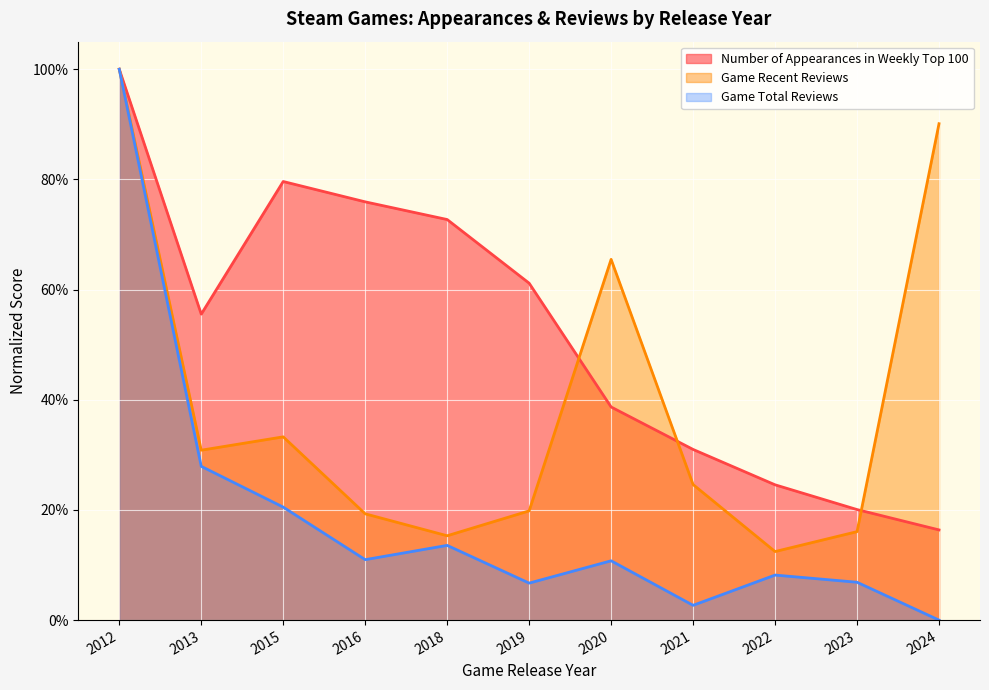

How many distinct data groups are displayed?

3